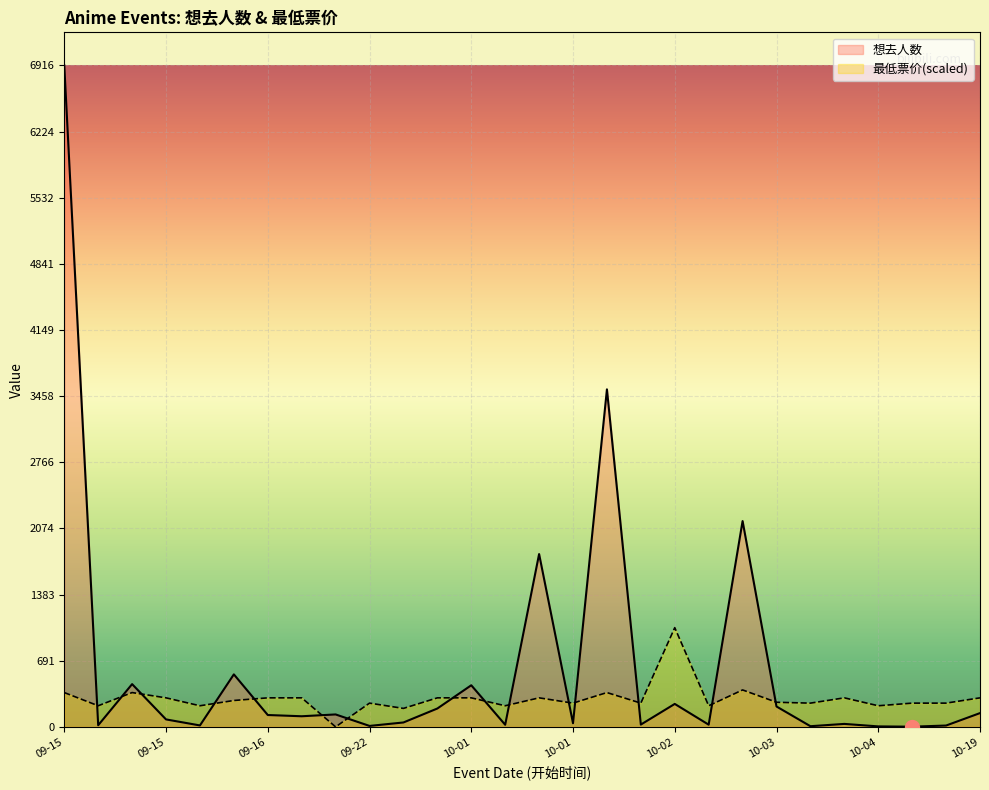

How many data points in 想去人数 are less than 111?

14